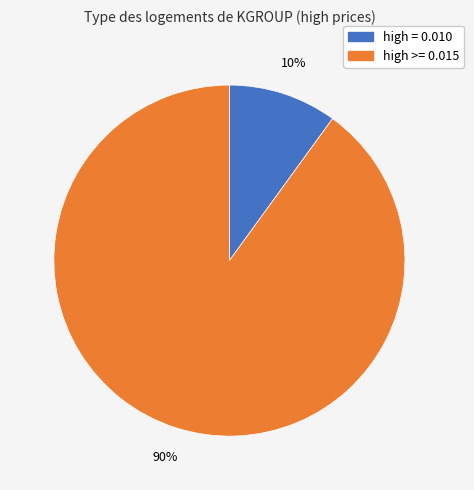

Is there any slice that represents more than half of the pie?

Yes